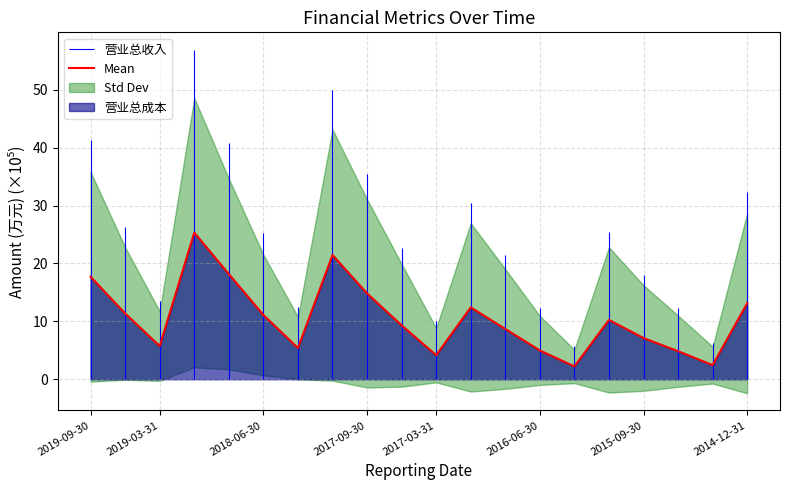

What is the highest value of the Mean series?

25.3